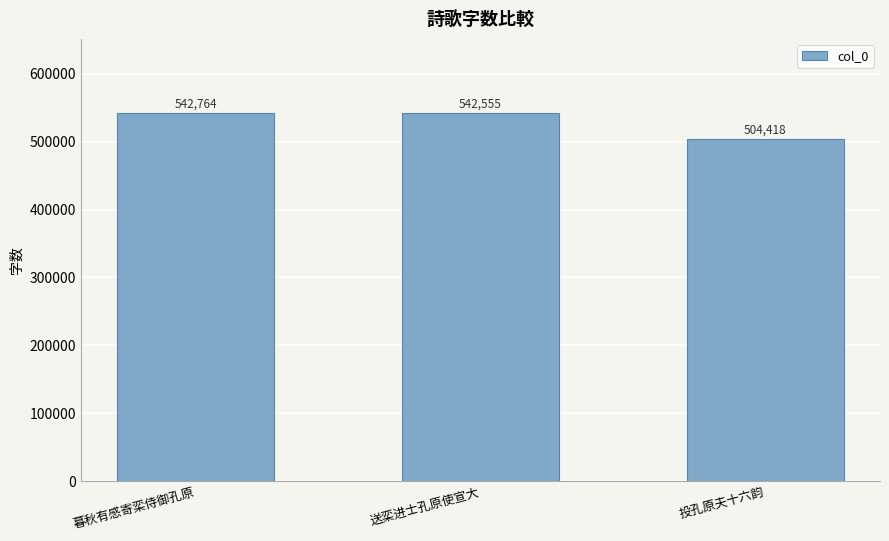

What is the change in value from 暮秋有感寄栾侍御孔原 to 送栾进士孔原使宣大?

-209